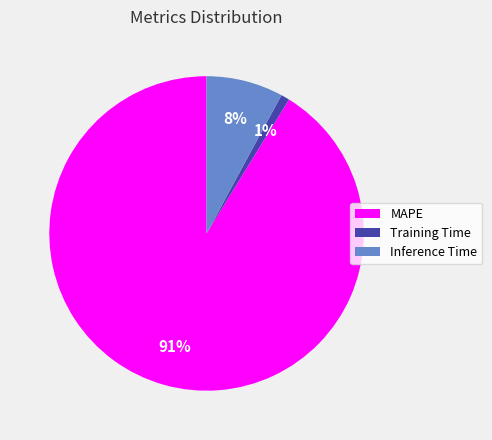

How many slices are in this pie chart?

3